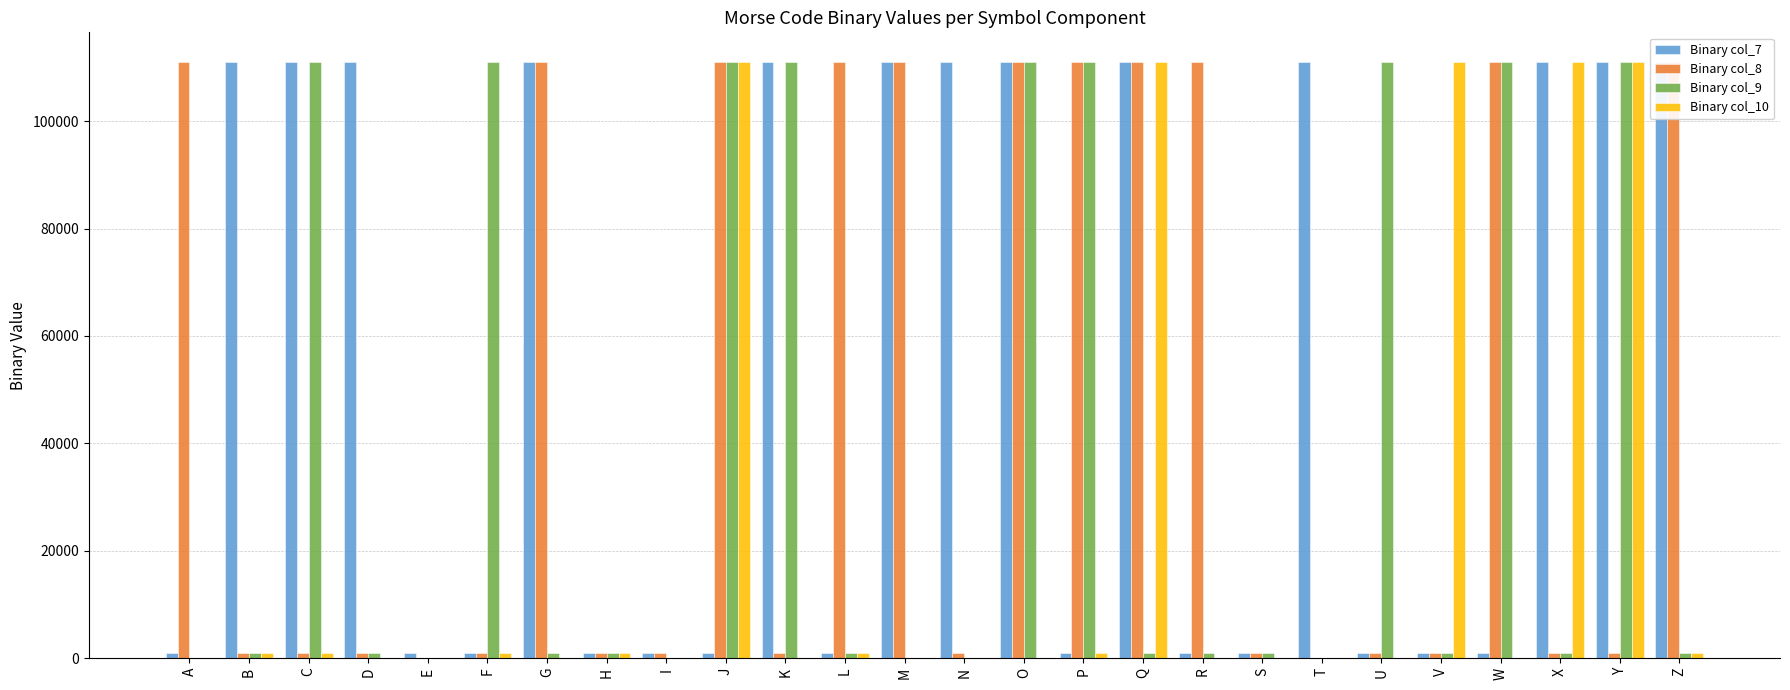

What are all the series names shown in the legend?

Binary col_7, Binary col_8, Binary col_9, Binary col_10